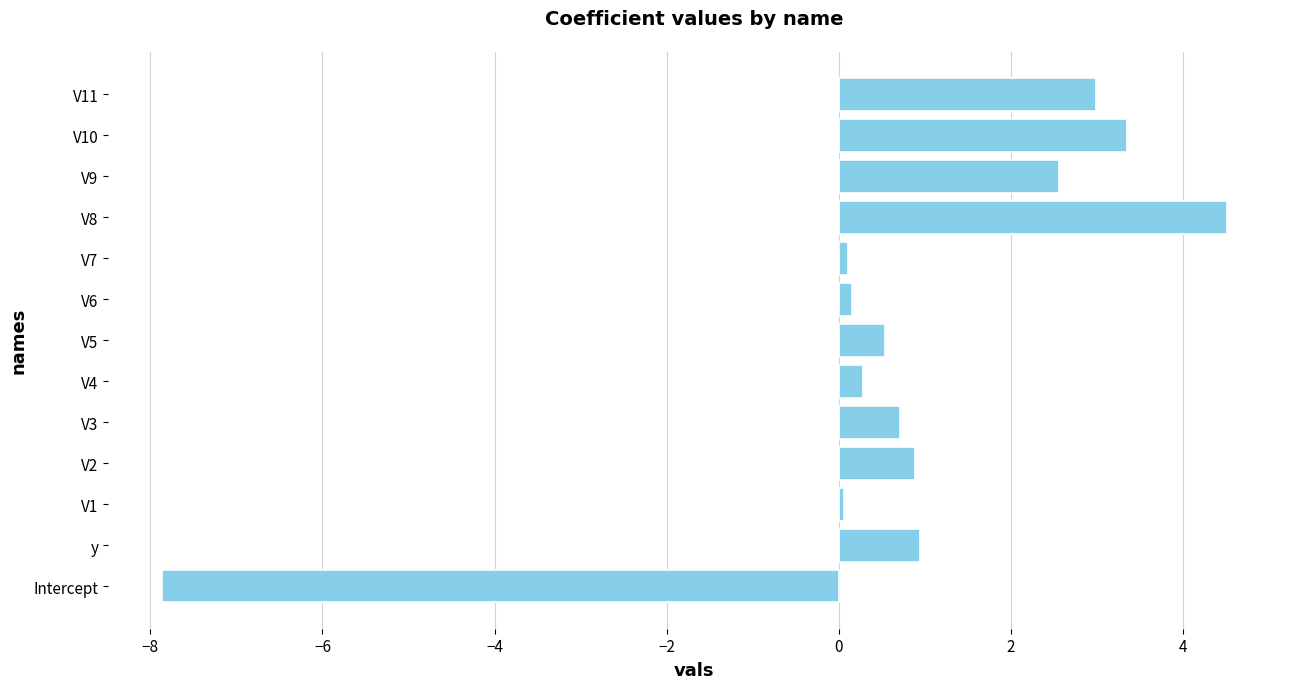

Which label corresponds to the largest value in the chart?

V8